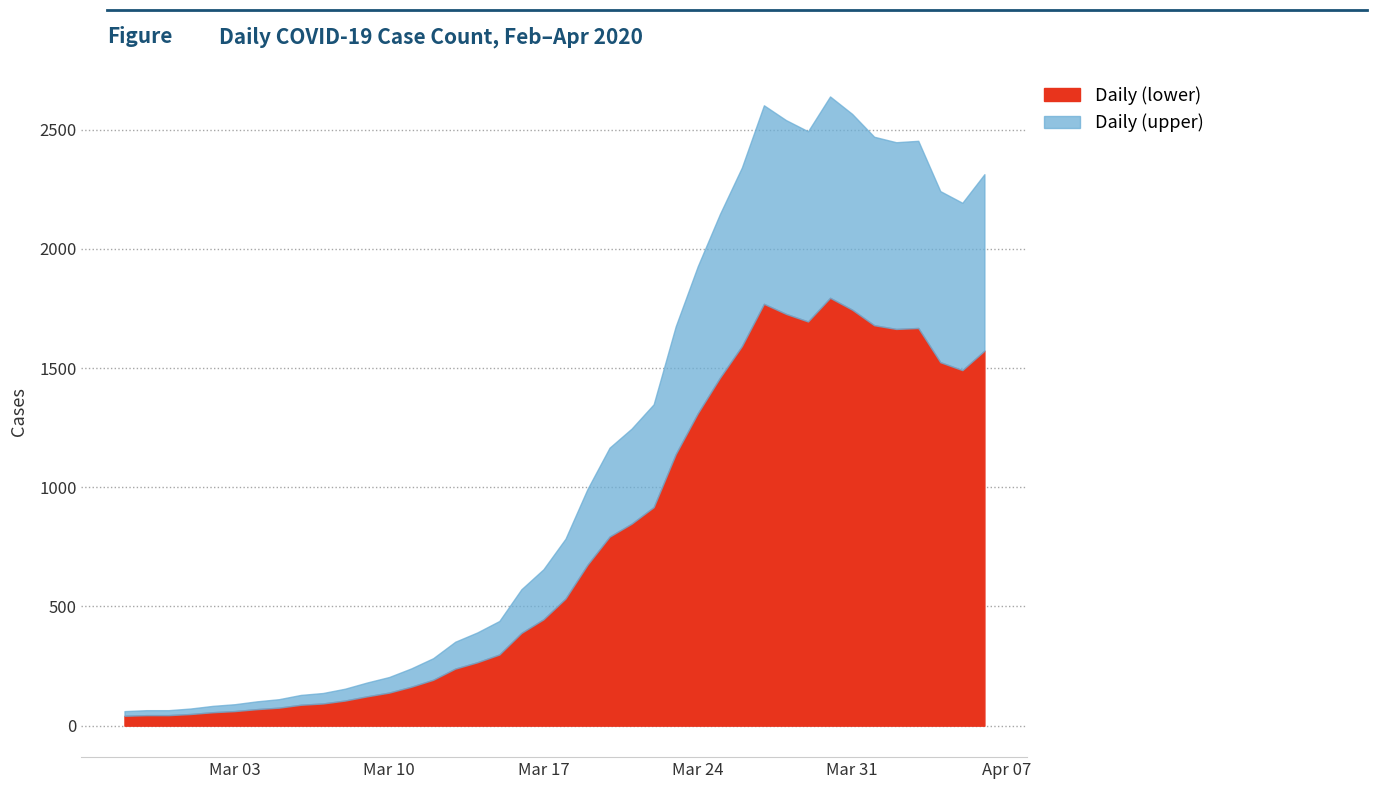

What is the value of the 13th point from the left?

204